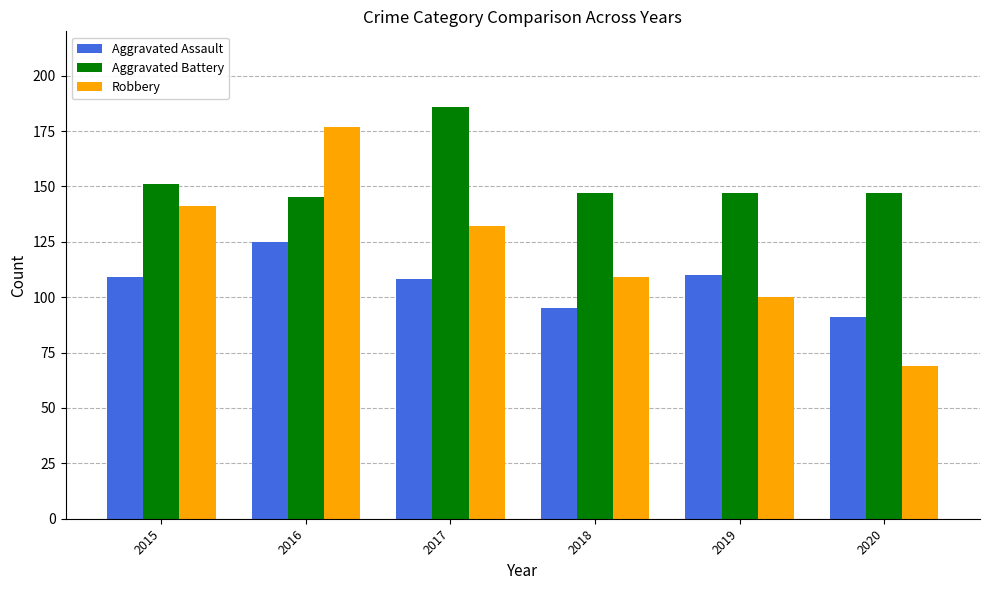

What is the difference between the highest and lowest values at 2020?

78